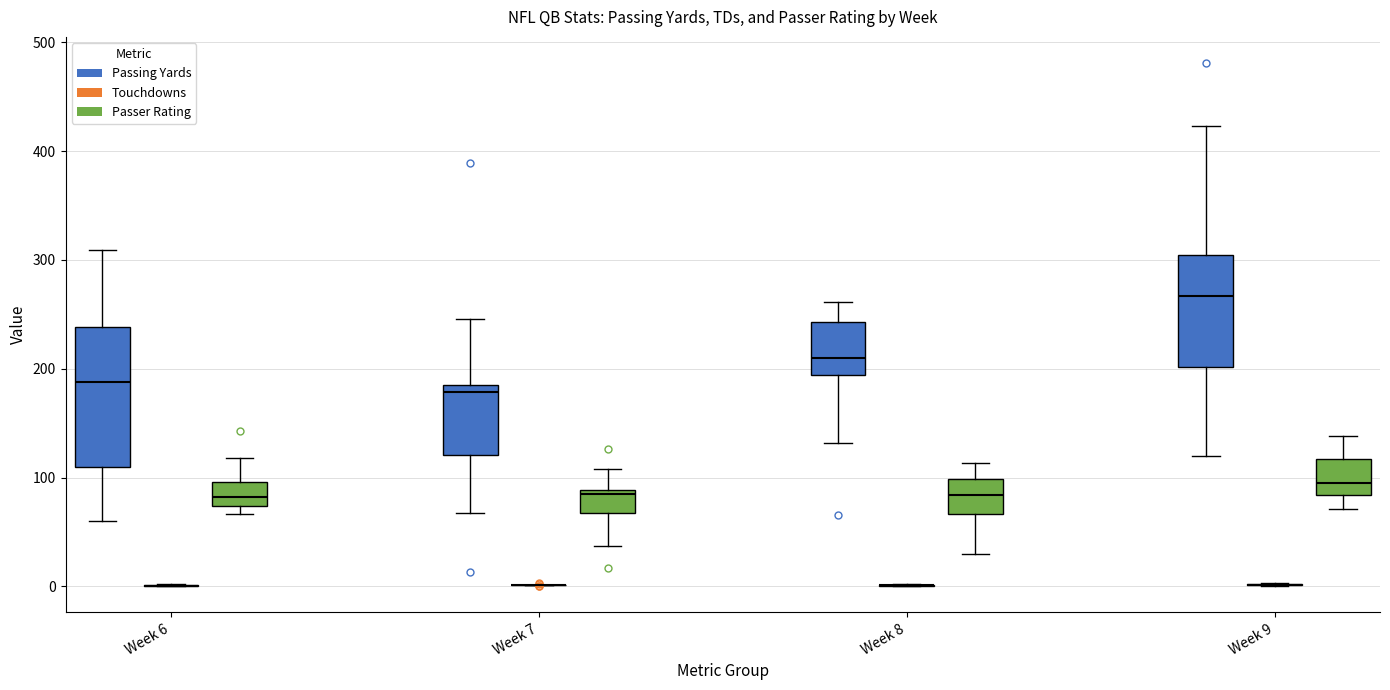

Where is the upper edge of the box for Week 6 (Passer Rating) on the y-axis? The values are not printed on the chart, so give them approximately, as read against the axis.

100